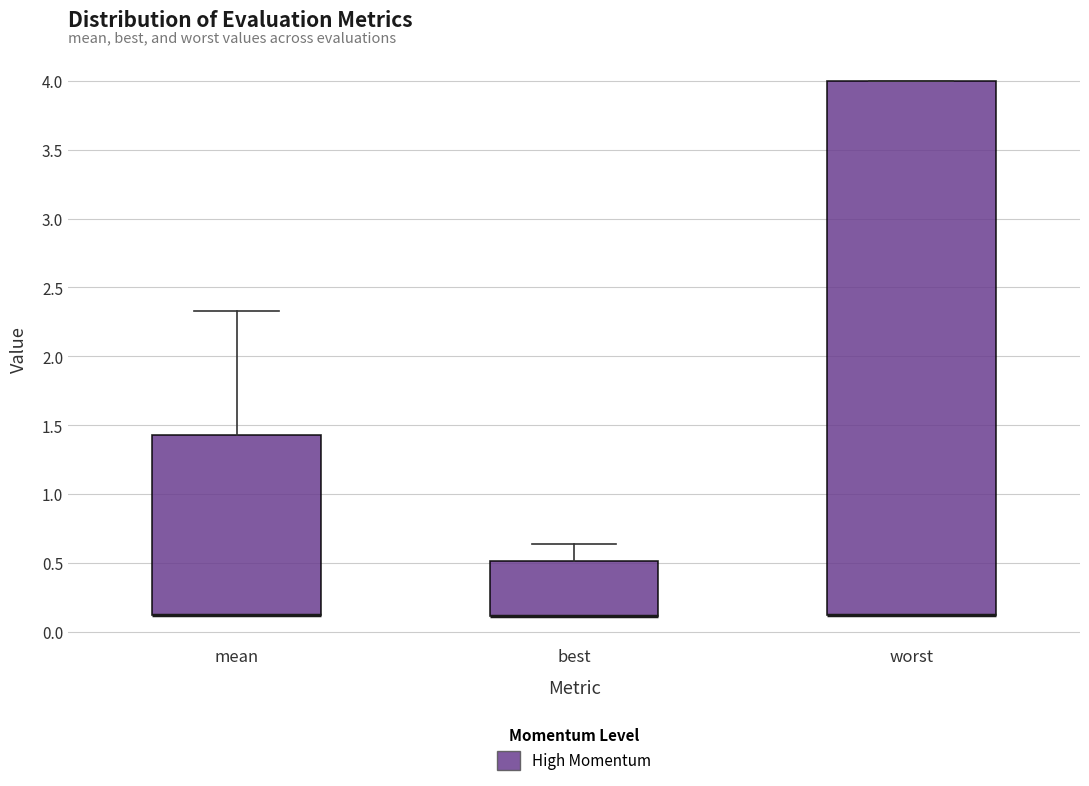

Reading left to right, transcribe this box plot: for each box, give where its median line is, the range the box spans, and where its two whiskers end, as read against the y-axis. The values are not printed on the chart, so give them approximately, as read against the axis.

mean: median 0.10 (drawn on the box's lower edge), box 0.10 to 1.45, whiskers 0.10 to 2.35
best: median 0.10 (drawn on the box's lower edge), box 0.10 to 0.50, whiskers 0.10 to 0.65
worst: median 0.10 (drawn on the box's lower edge), box 0.10 to 4.00, whiskers 0.10 to 4.00